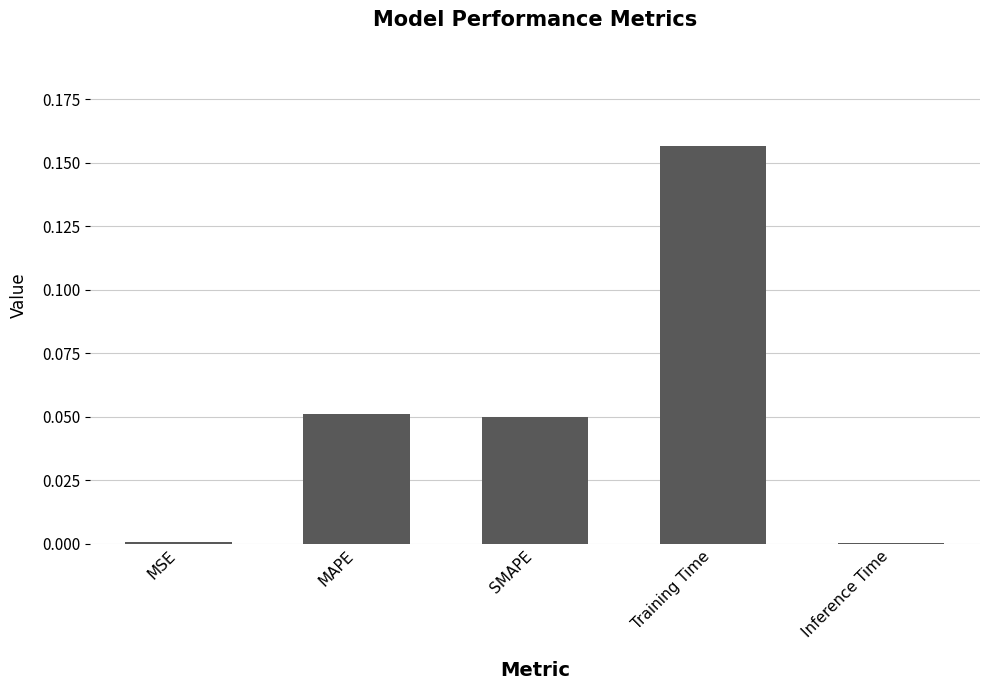

Are the bars horizontal?

No